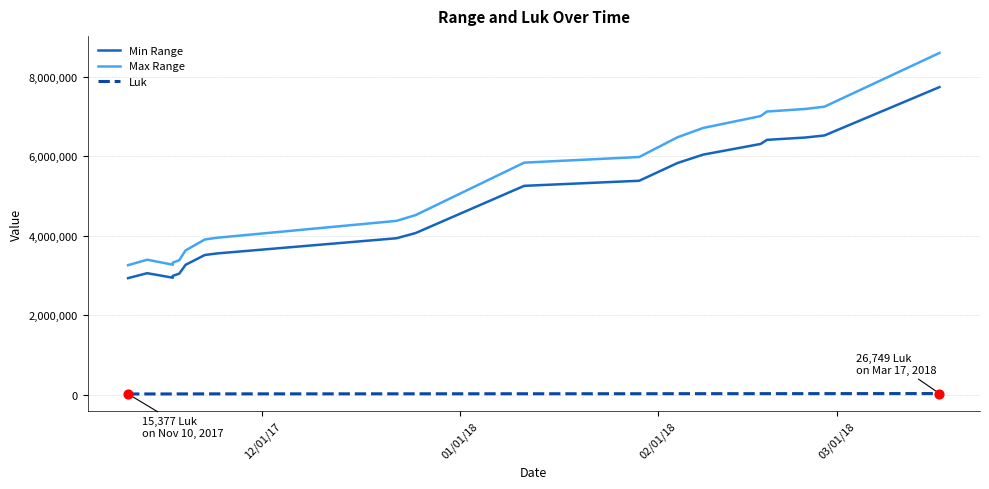

Which series has the widest spread of Y values?

Max Range